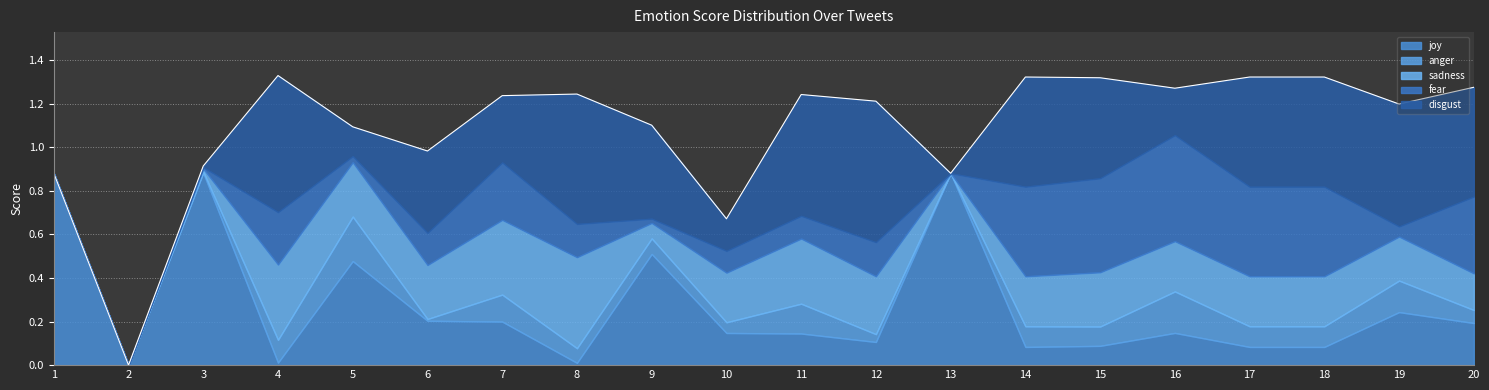

Which category has the lowest value in the fear series?

1